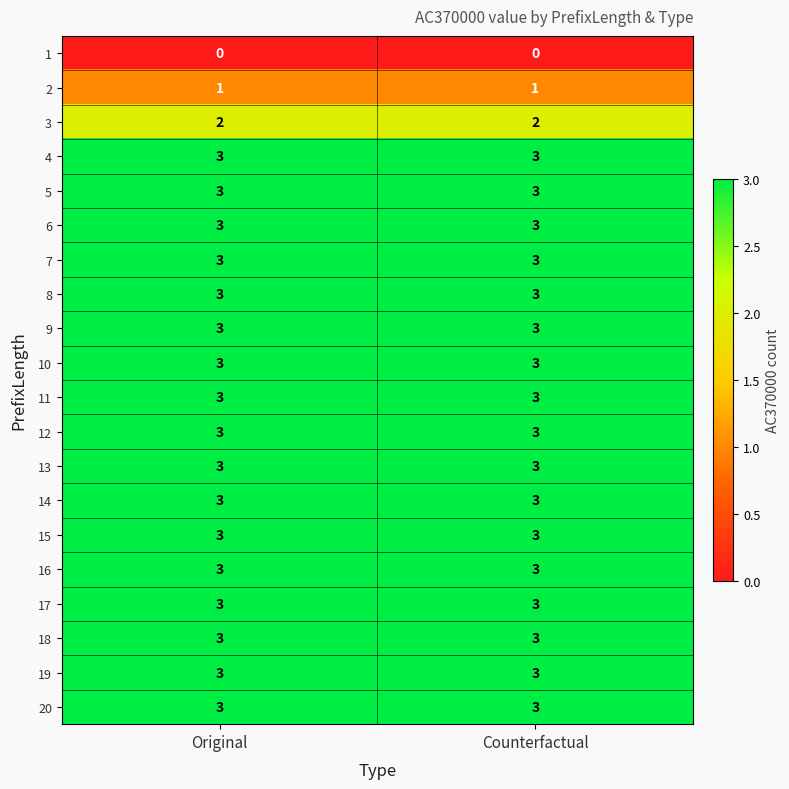

What value does the 18 series have at Original?

3